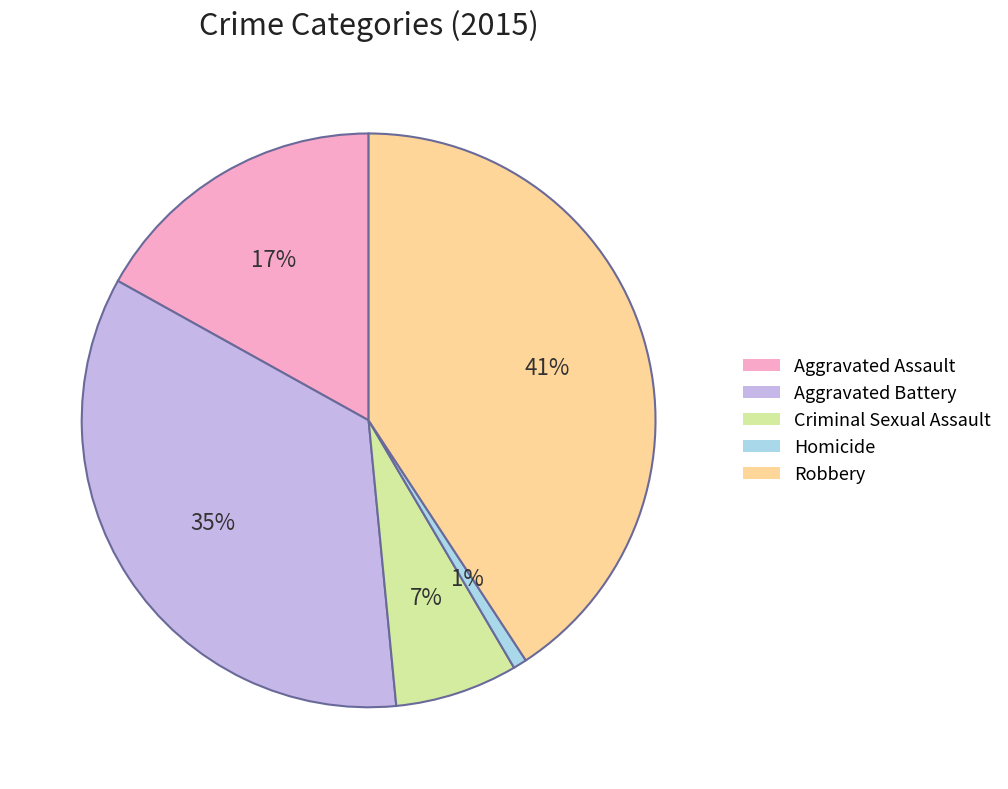

Do Robbery and Aggravated Battery together represent more than half of the pie?

Yes